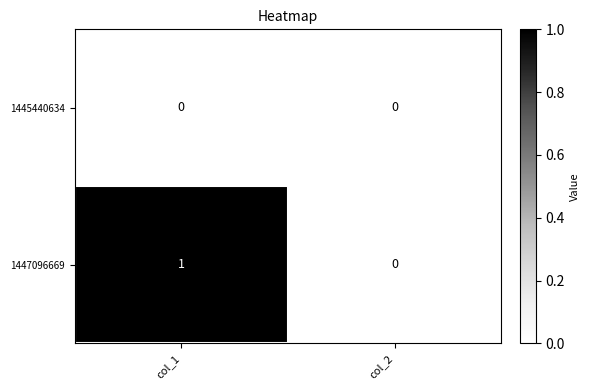

Rank the series by their average value, from lowest to highest.

1445440634, 1447096669